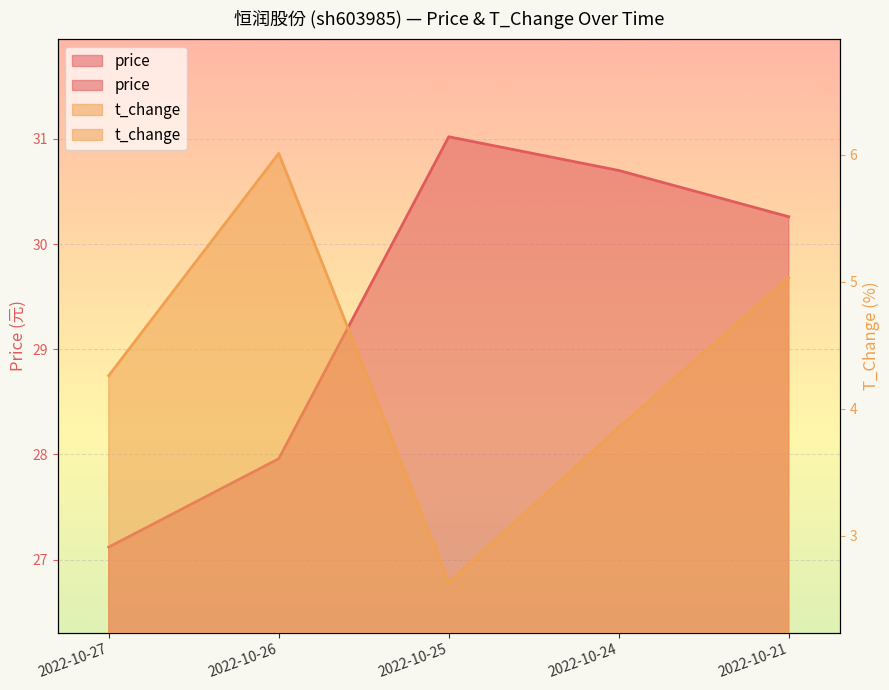

Is the value of t_change at 2022-10-27 greater than the value of price at 2022-10-27?

No